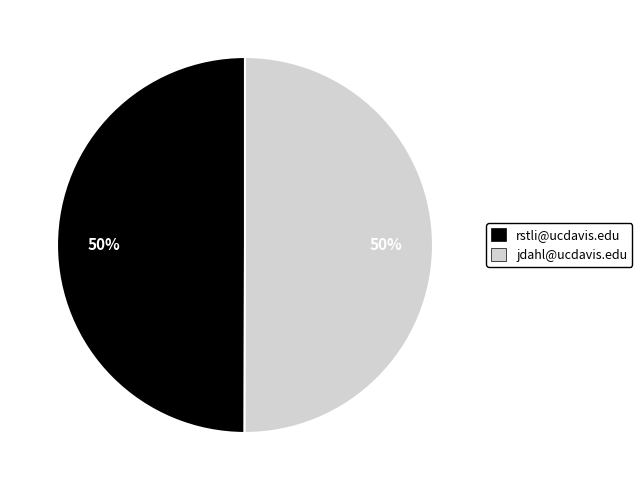

Count the number of slices in the pie.

2